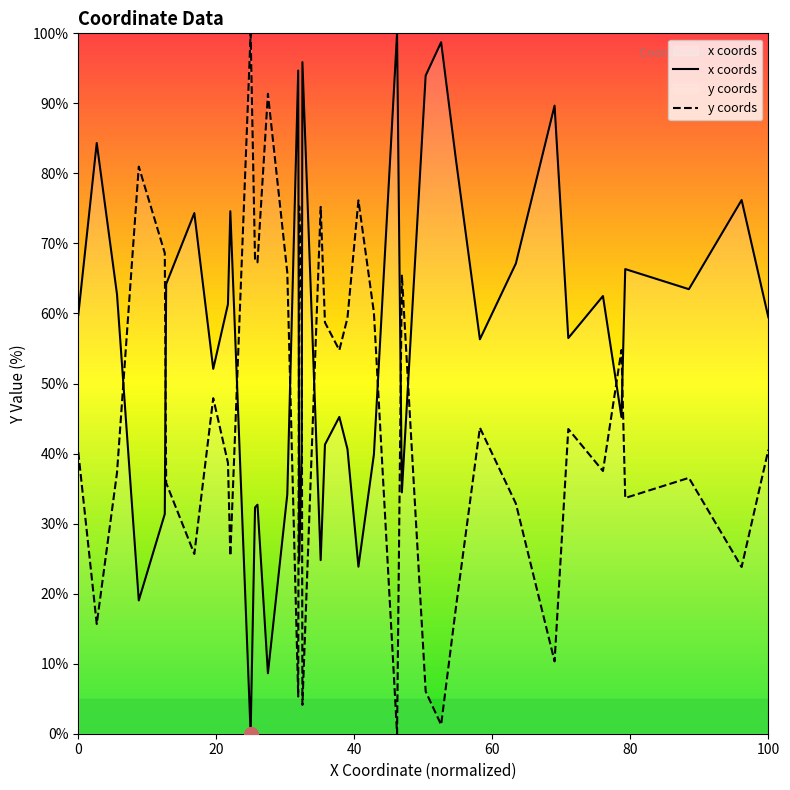

What is the greatest value displayed?

100.0